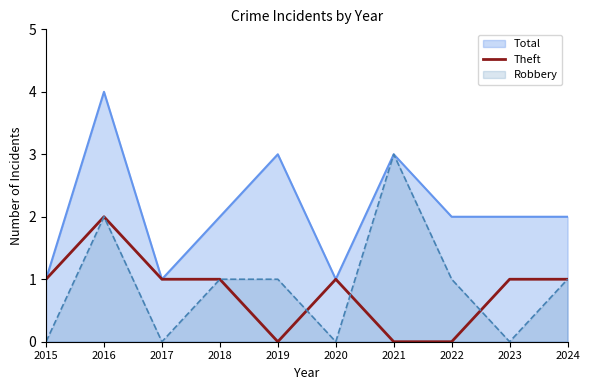

True or false: there are more than 0 points higher than both neighbors.

True